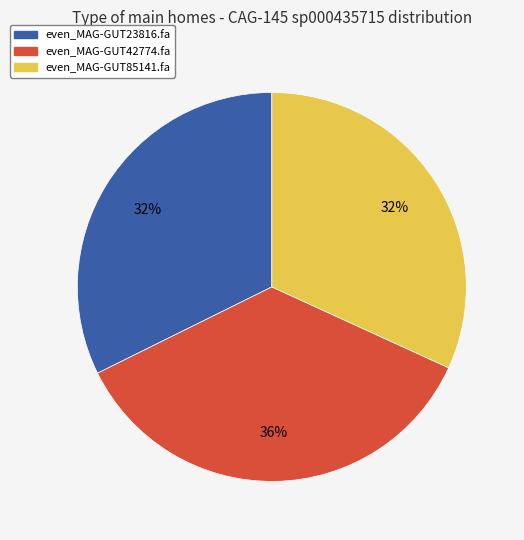

What percentage is the even_MAG-GUT85141.fa slice, to the nearest percent?

32%